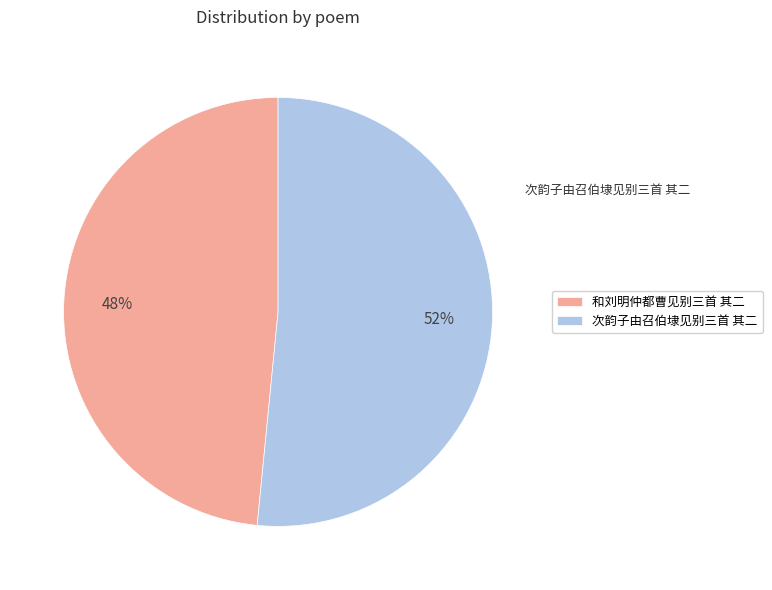

How many segments does this pie chart have?

2